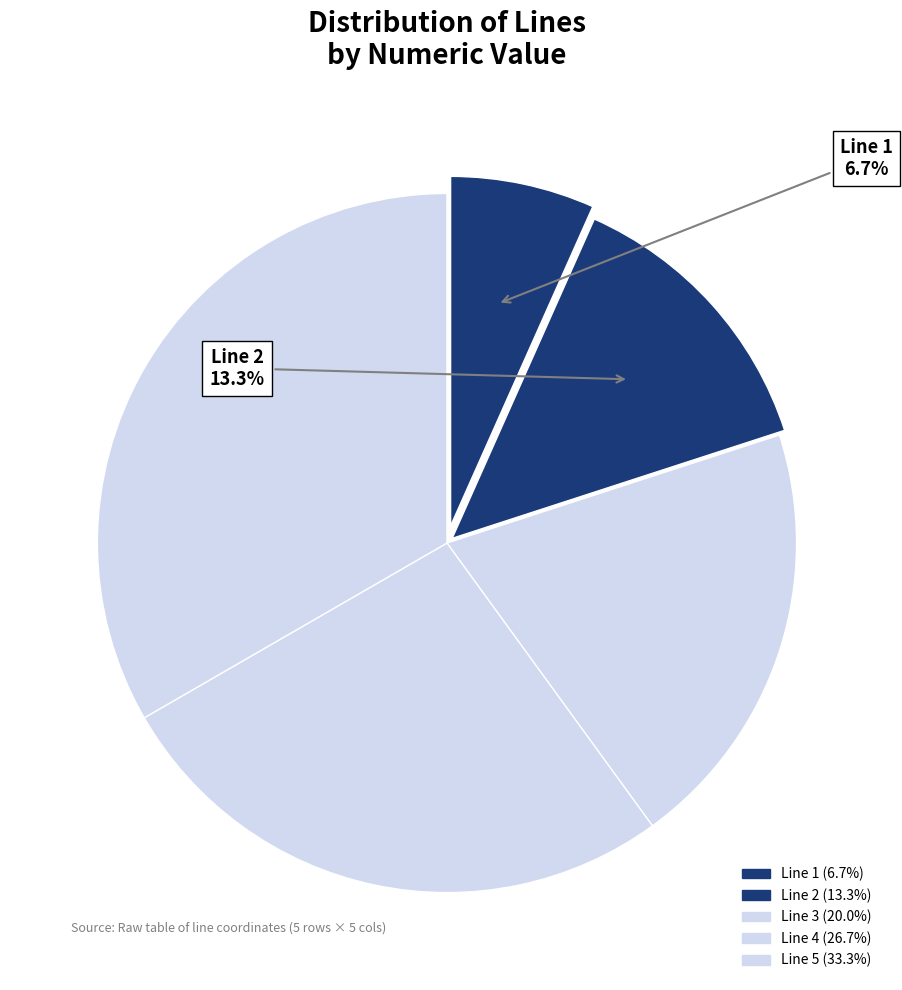

Combined, what portion of the pie is Line 4 and Line 2?

40.0%